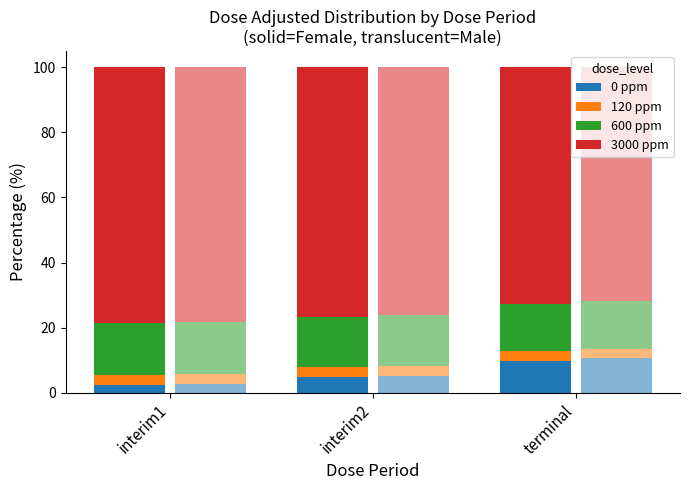

What is the label of the 3rd bar from the right?

interim1